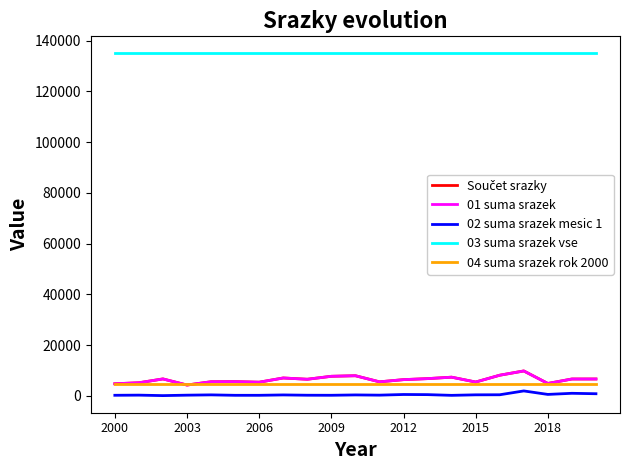

Does the chart have visible grid lines?

No